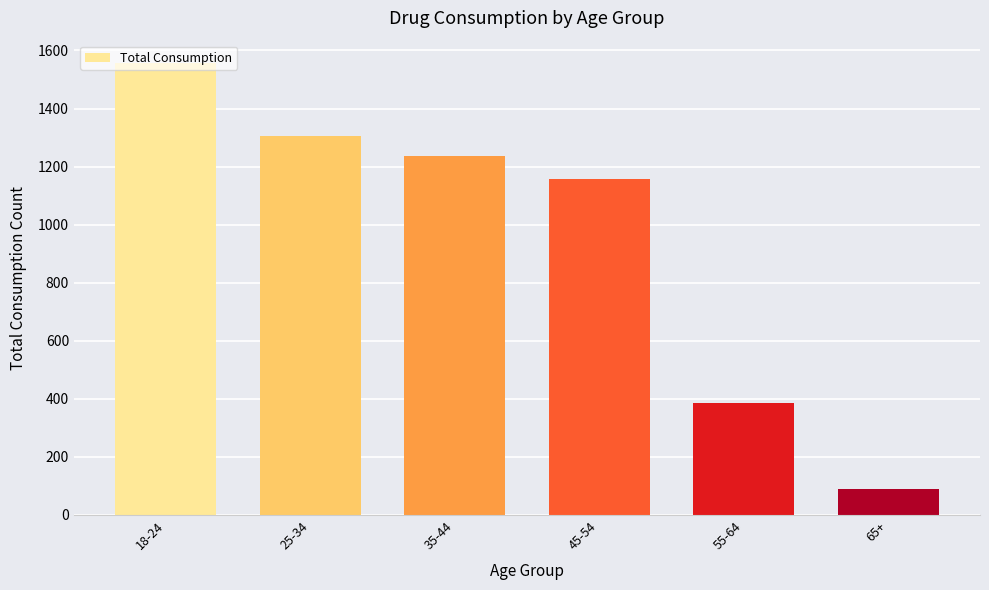

What is the label of the 2nd bar from the right?

55-64